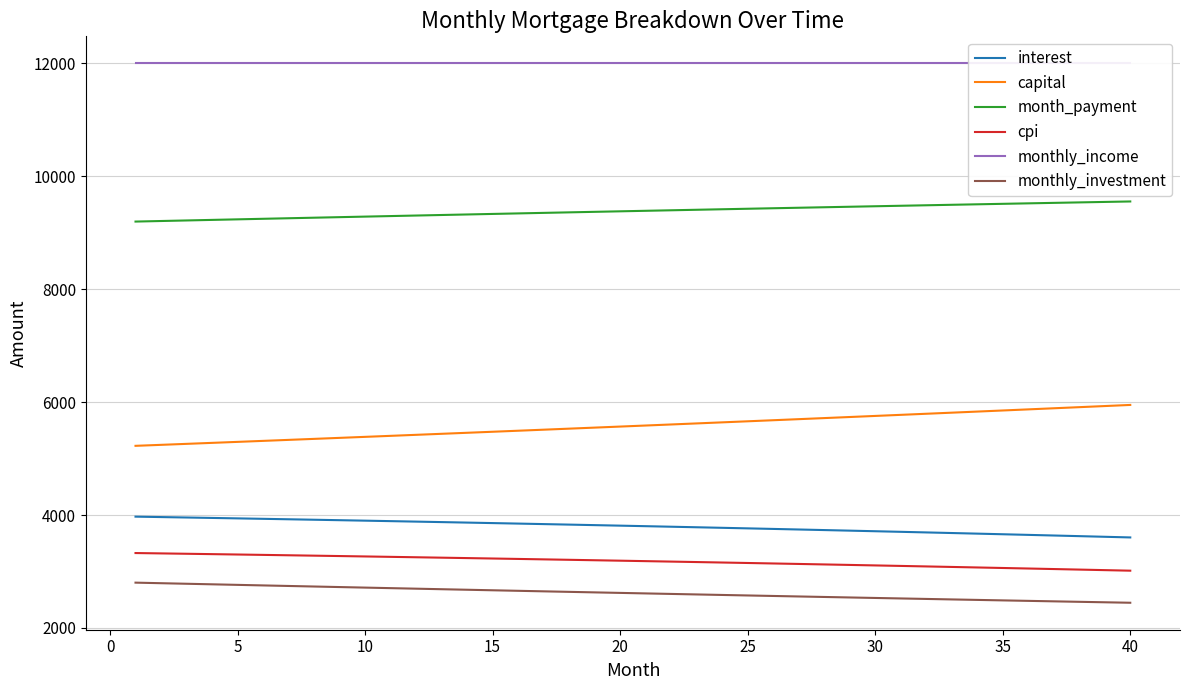

What is the value of the monthly_investment point at the 4th from the left?

2773.2